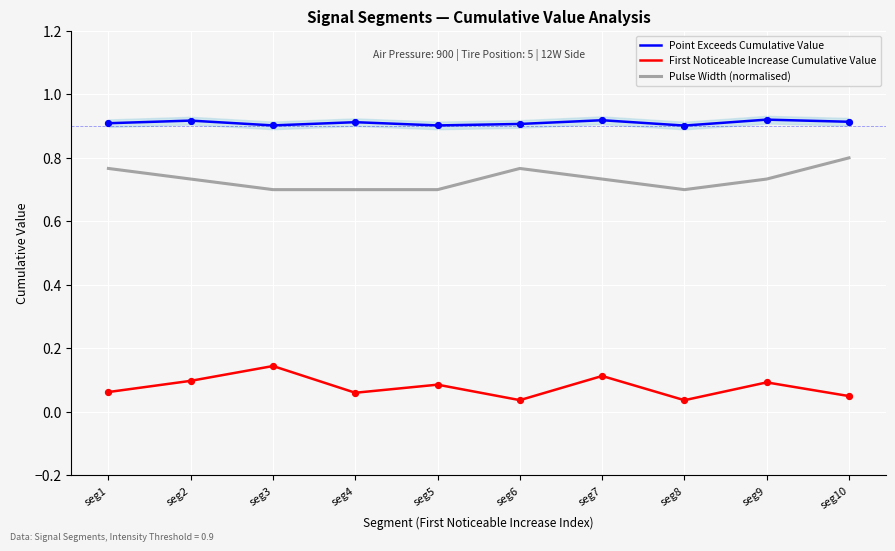

Which series contains the lowest Y value?

First Noticeable Increase Cumulative Value